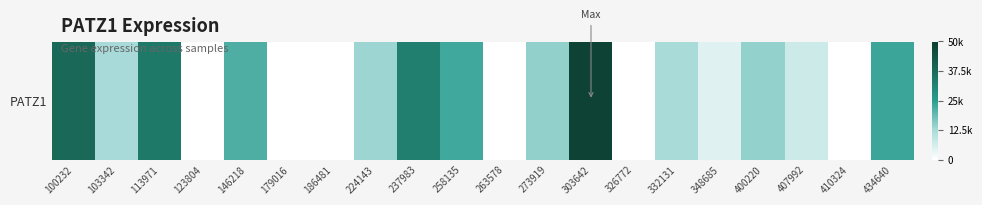

Reading left to right, transcribe all the data shown in this chart.

100232=38279	103342=12694	113971=33827	123804=0	146218=21338	179016=0	186481=0	224143=13503	237983=32315	258135=22751	263578=0	273919=14729	303642=48618	326772=0	332131=12320	348685=4686	400220=14566	407992=7291	410324=0	434640=23356